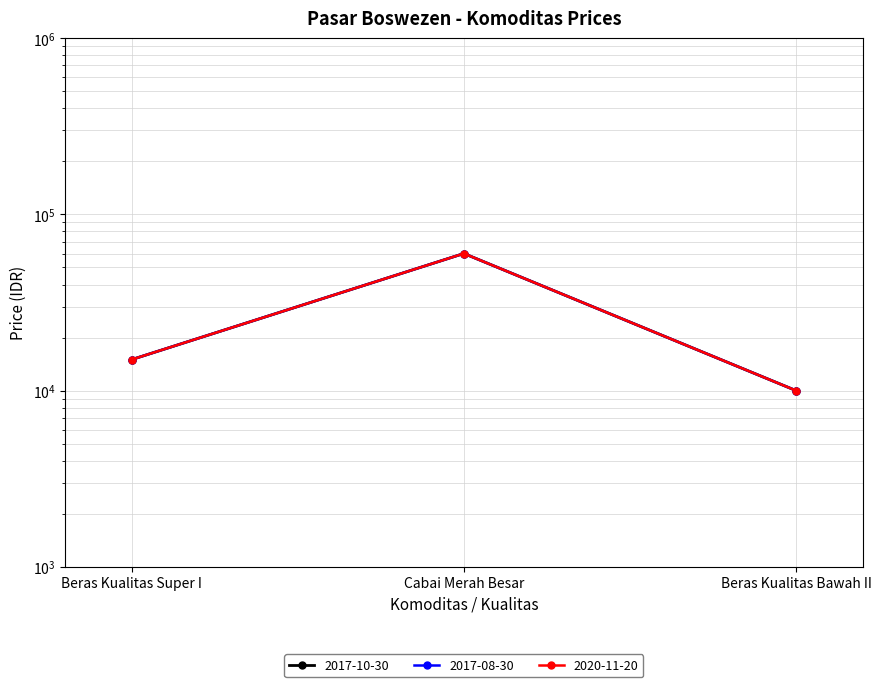

What is the greatest value displayed?

60000